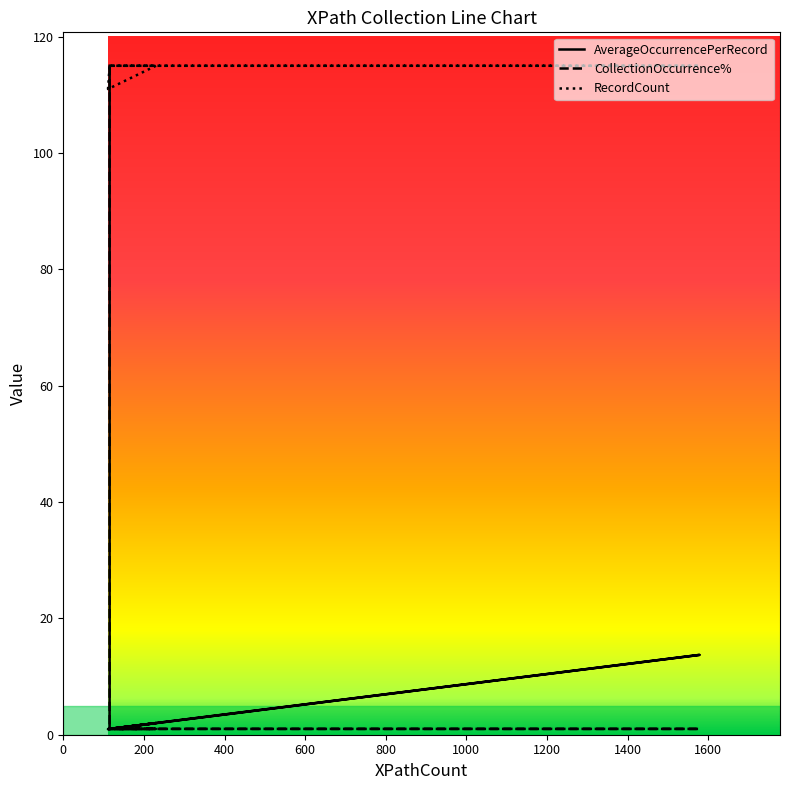

Which series has the largest total across all categories?

RecordCount